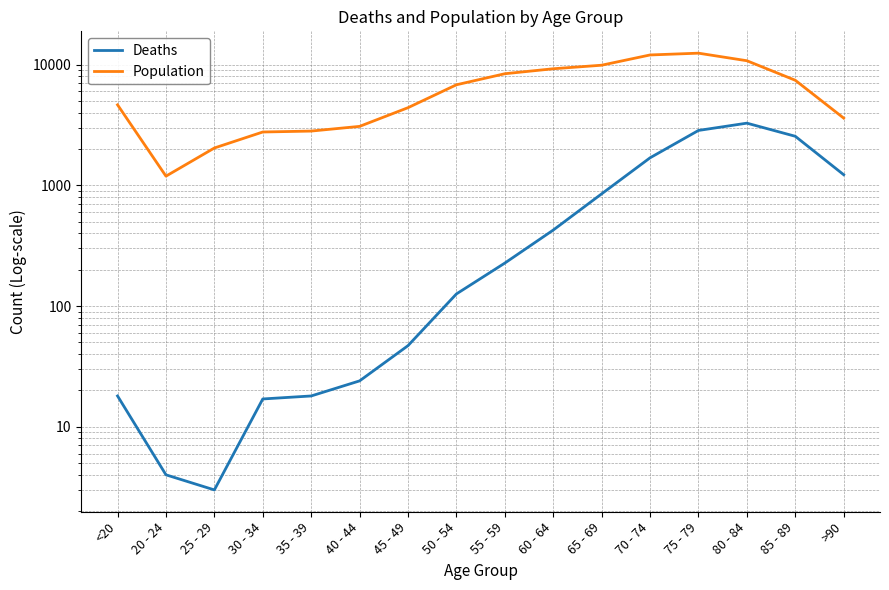

Is the value of Population at 75 - 79 greater than the value of Deaths at 35 - 39?

Yes